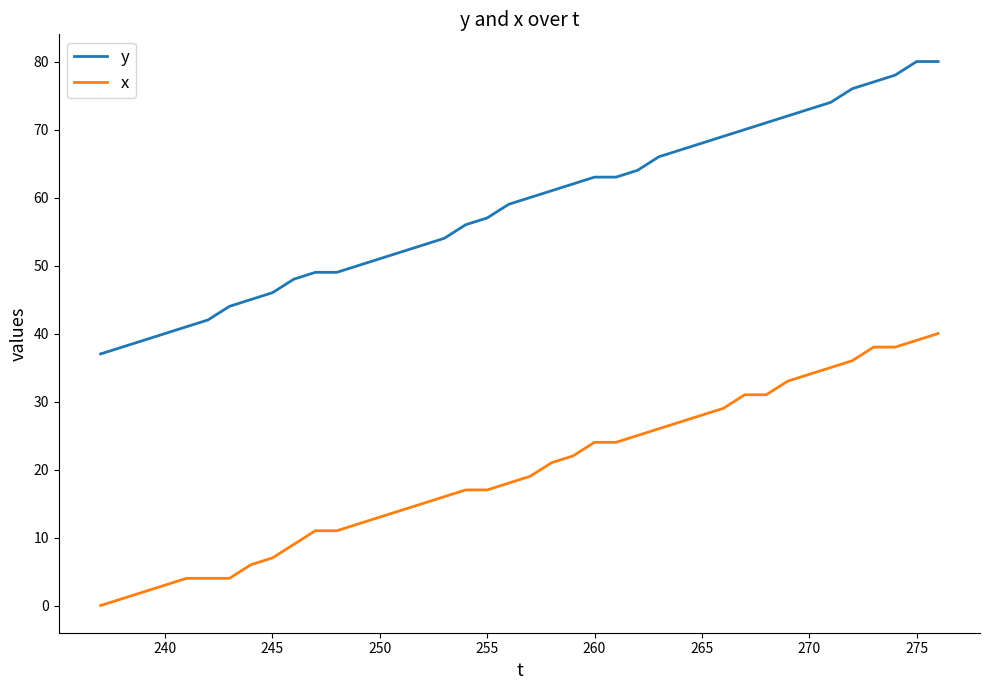

How many values in x are above zero?

39